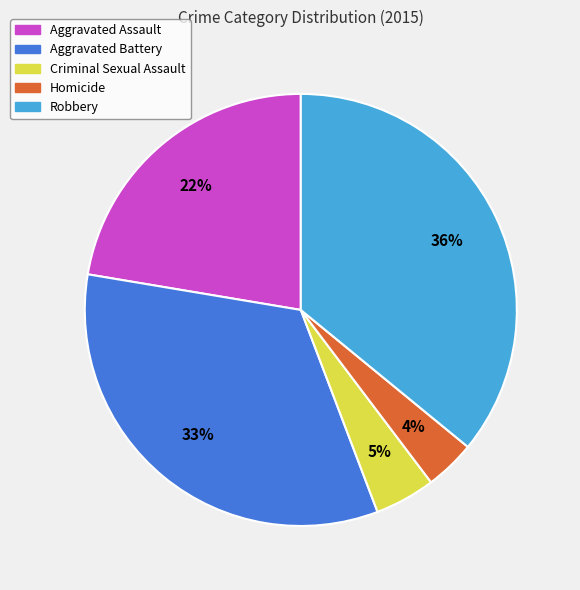

Which slice is the smallest?

Homicide